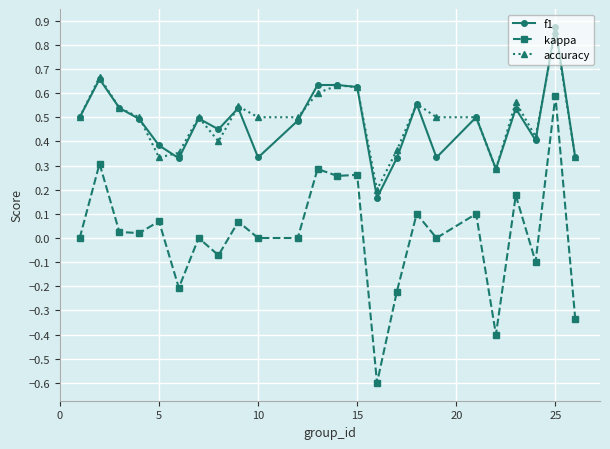

Which series has the largest range (max minus min)?

kappa